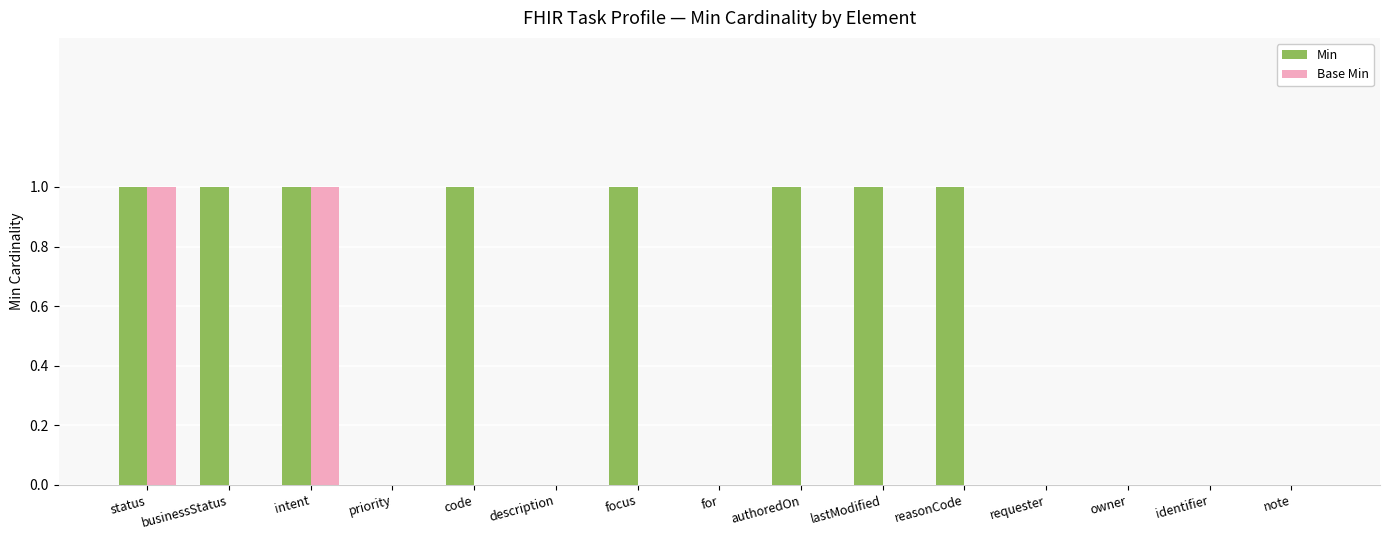

Count the number of data series in this chart.

2